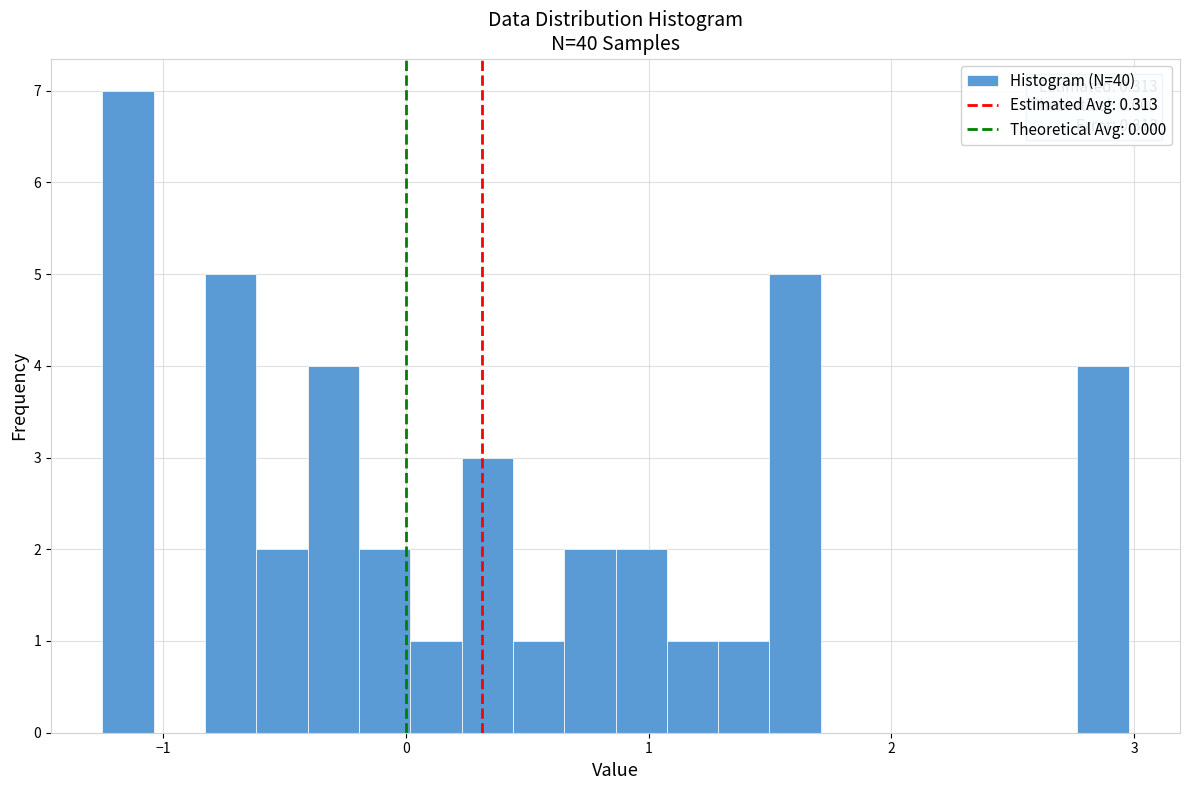

Read against the x-axis, roughly where is the centre of the tallest bar?

-1.1